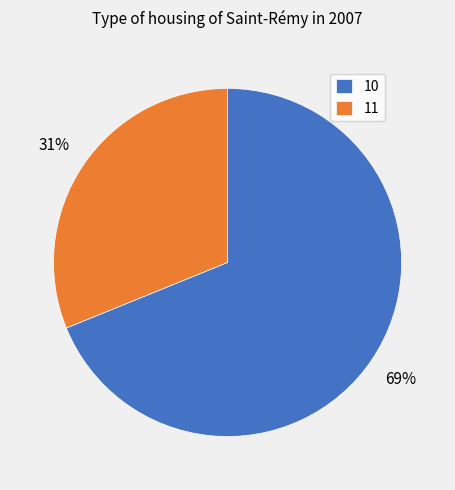

Is 10 the majority of the pie?

Yes